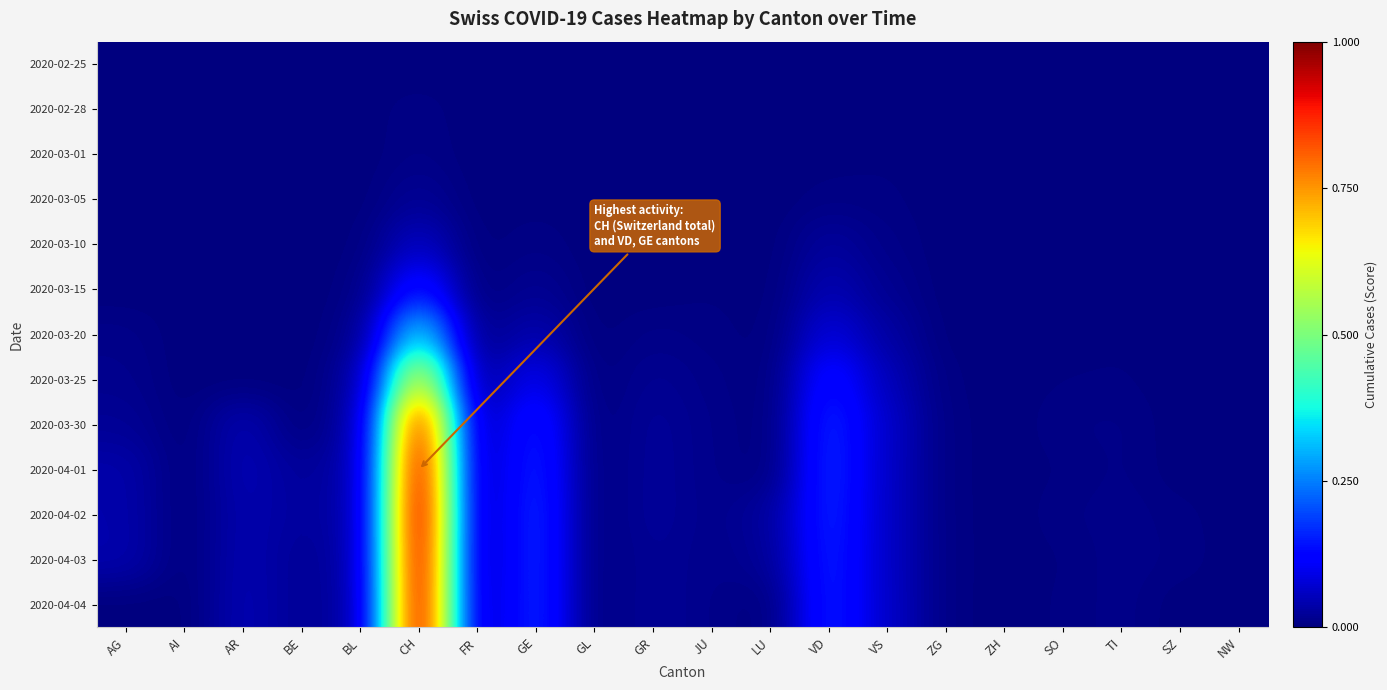

Rank the series by their maximum value, from lowest to highest.

2020-02-25, 2020-02-28, 2020-03-01, 2020-03-05, 2020-03-10, 2020-03-15, 2020-03-20, 2020-03-25, 2020-03-30, 2020-04-01, 2020-04-04, 2020-04-03, 2020-04-02